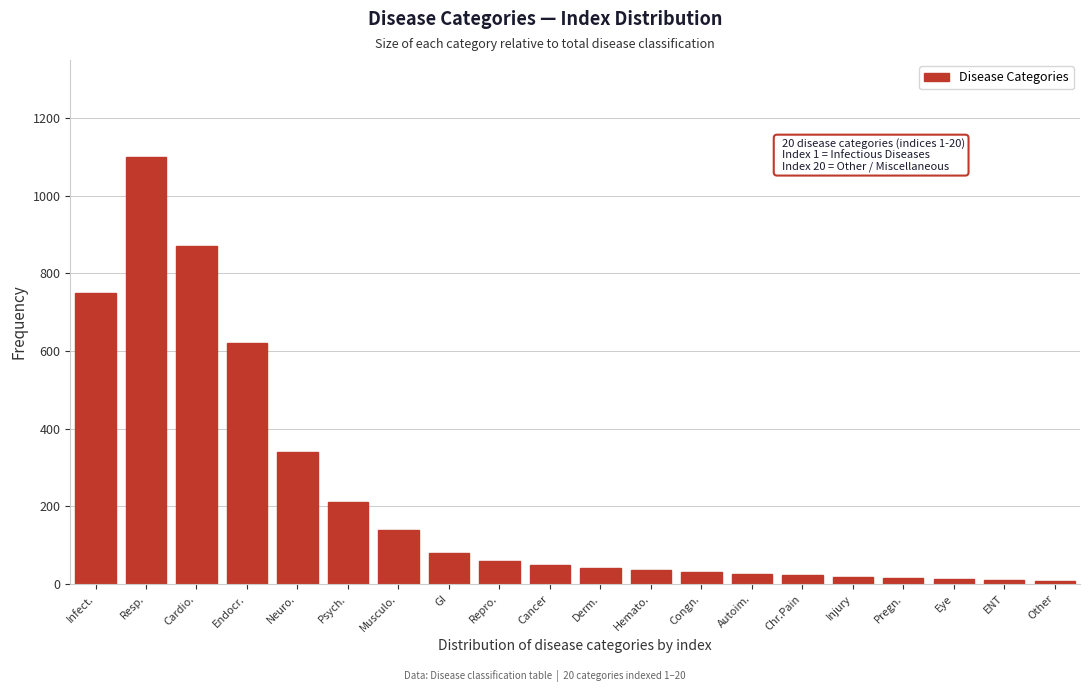

What is the label of the 18th bar from the left?

Eye